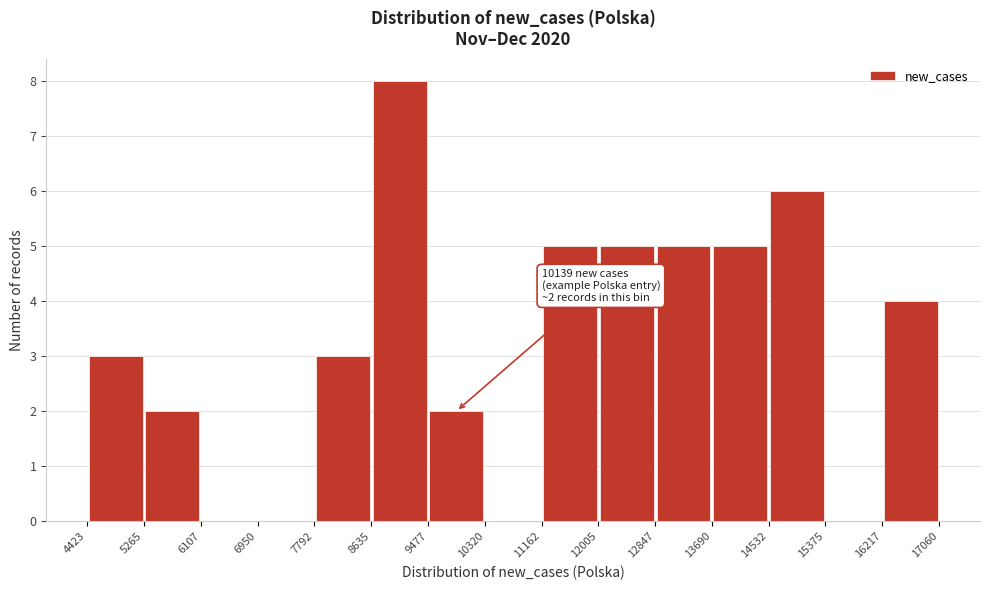

Over which range of the x-axis is the bar tallest?

8635 to 9477